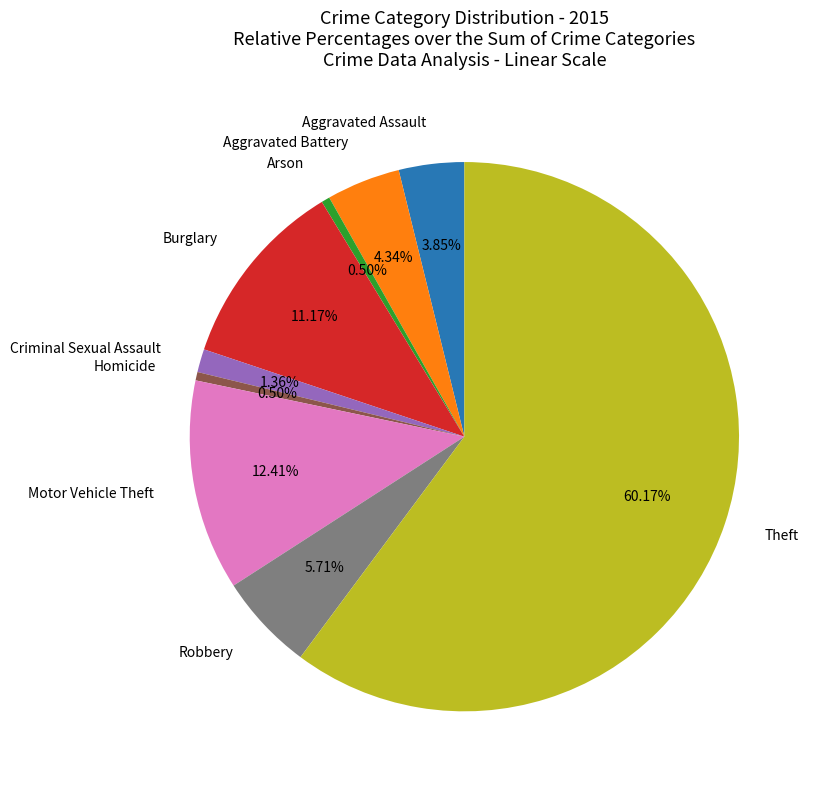

To the nearest percent, what portion does Robbery represent?

6%